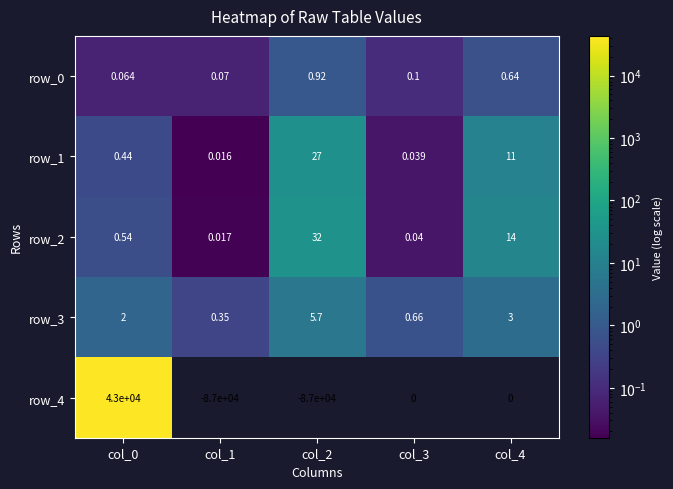

Count the number of data series in this chart.

5